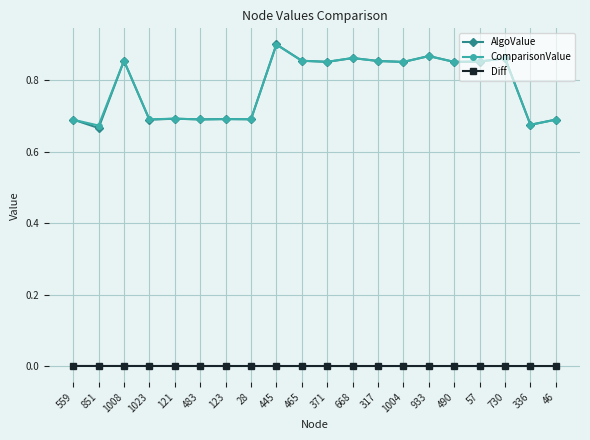

The value of Diff at 668 is 0.0. True or false?

True